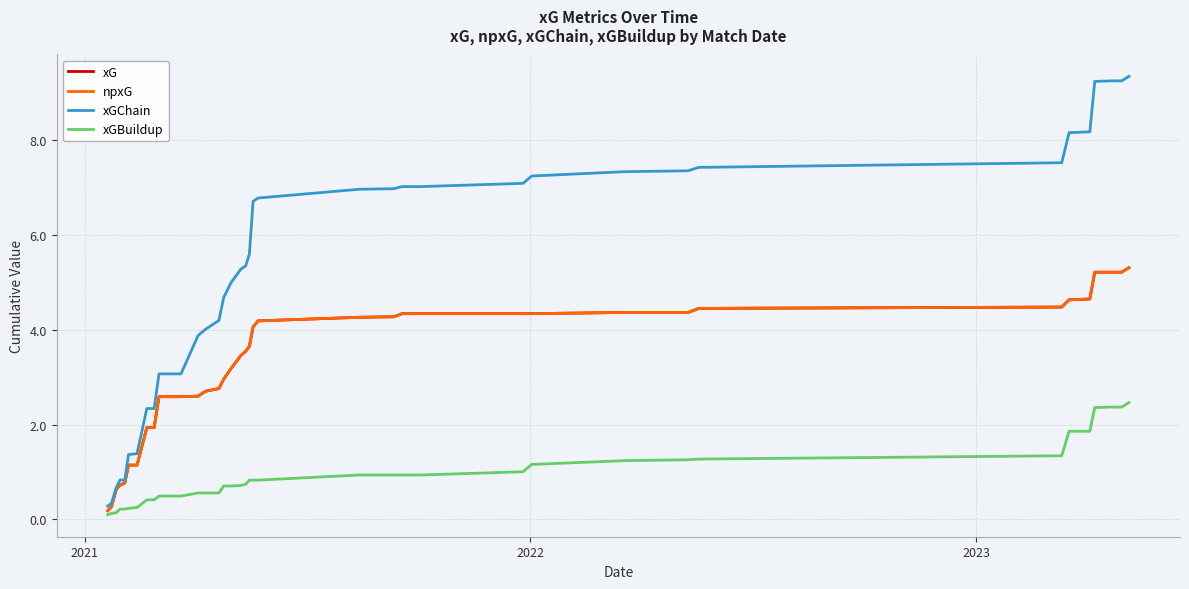

Does the chart have visible grid lines?

Yes